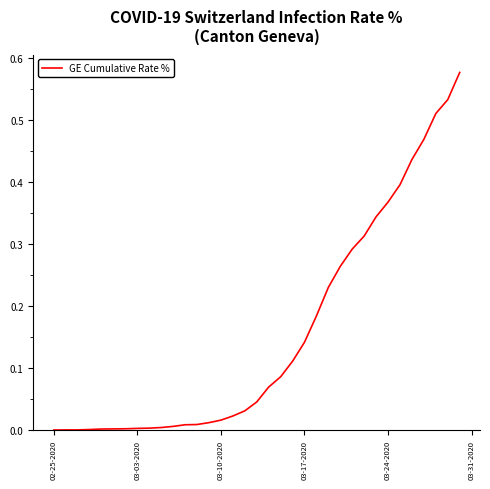

How many lines are shown in the chart?

1